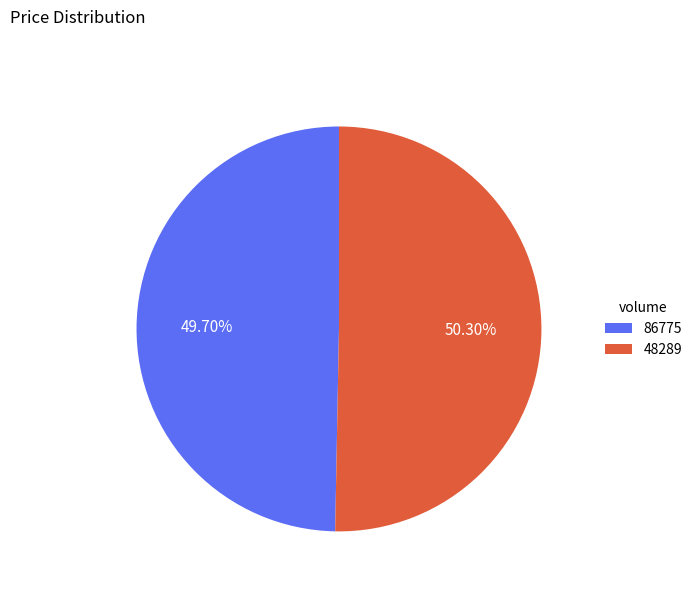

What percentage is the 86775 slice, to the nearest percent?

50%